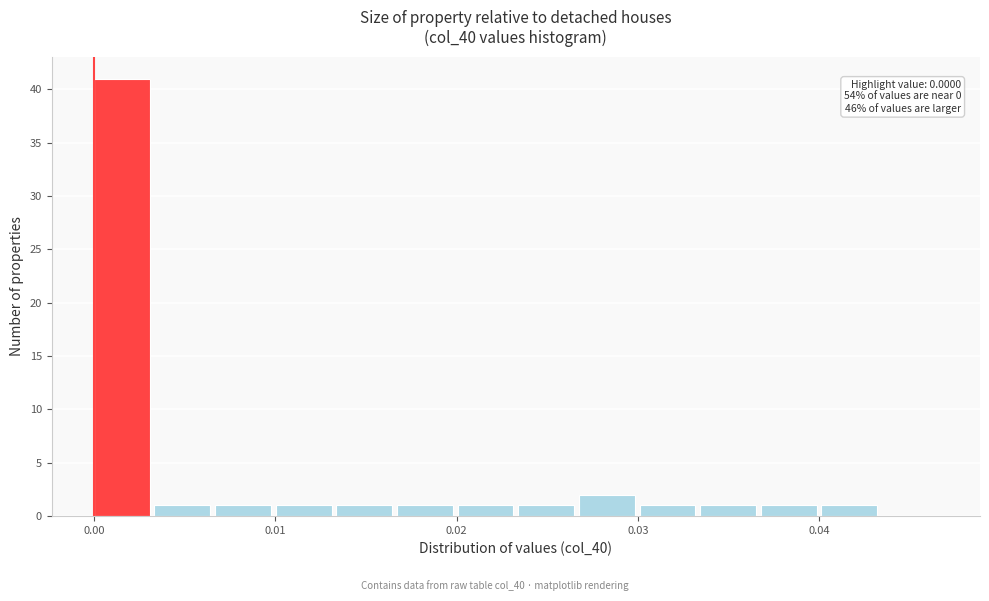

Around what value on the x-axis is the tallest bar? Give the approximate position of its centre, as read against the axis.

0.002